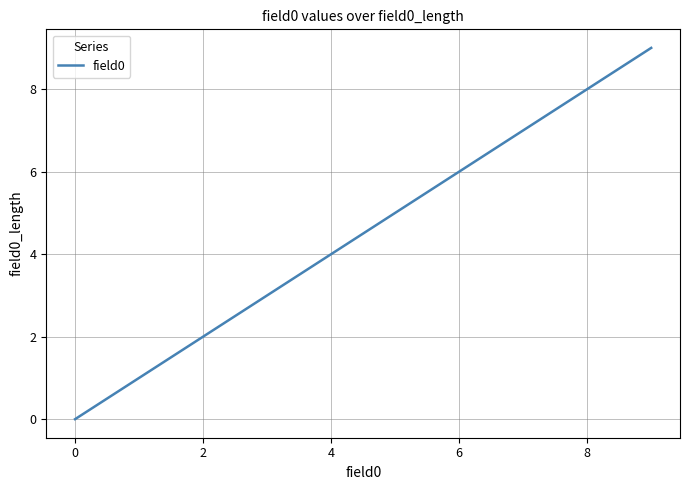

Reading left to right, list all the values displayed in this chart.

0	1	2	3	4	5	6	7	8	9